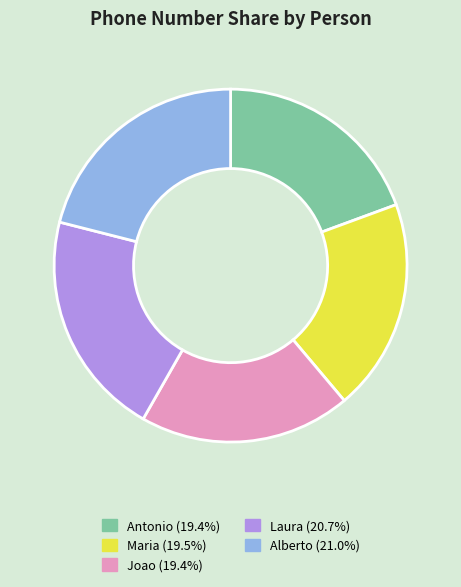

Combined, do Antonio and Maria account for over 50%?

No